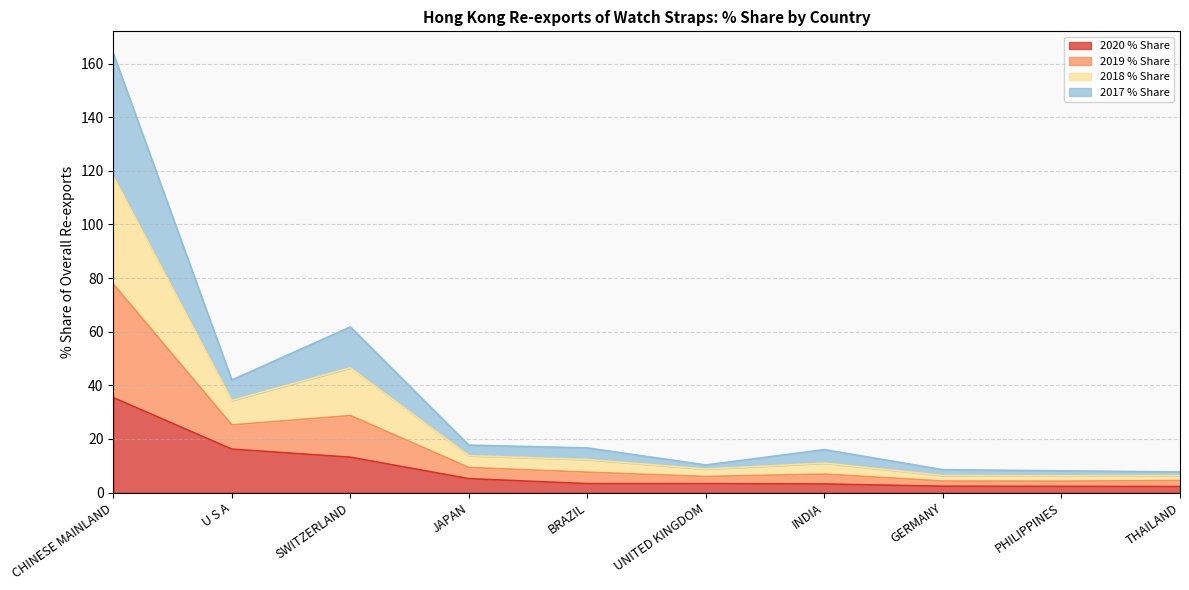

How many data points does each series have?

10